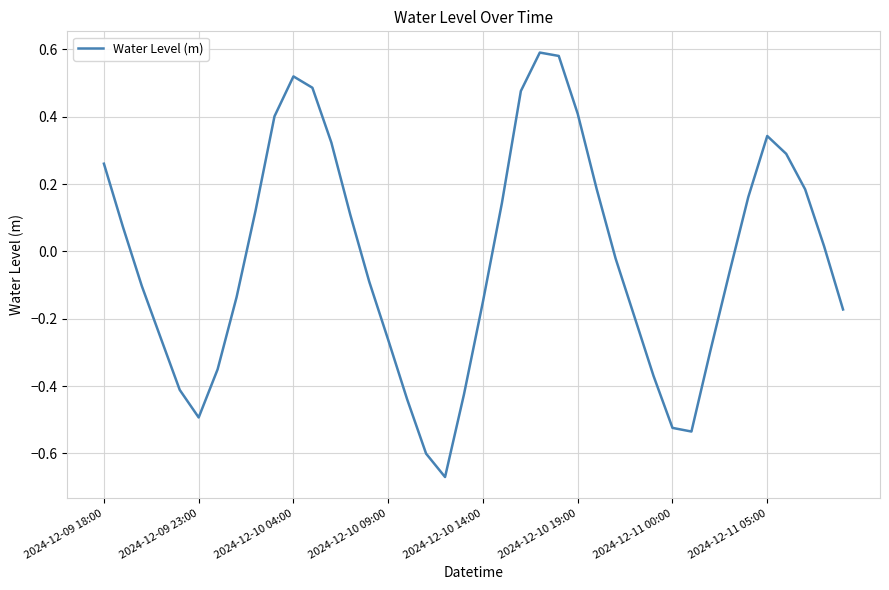

What is the difference between the maximum and minimum values?

1.3